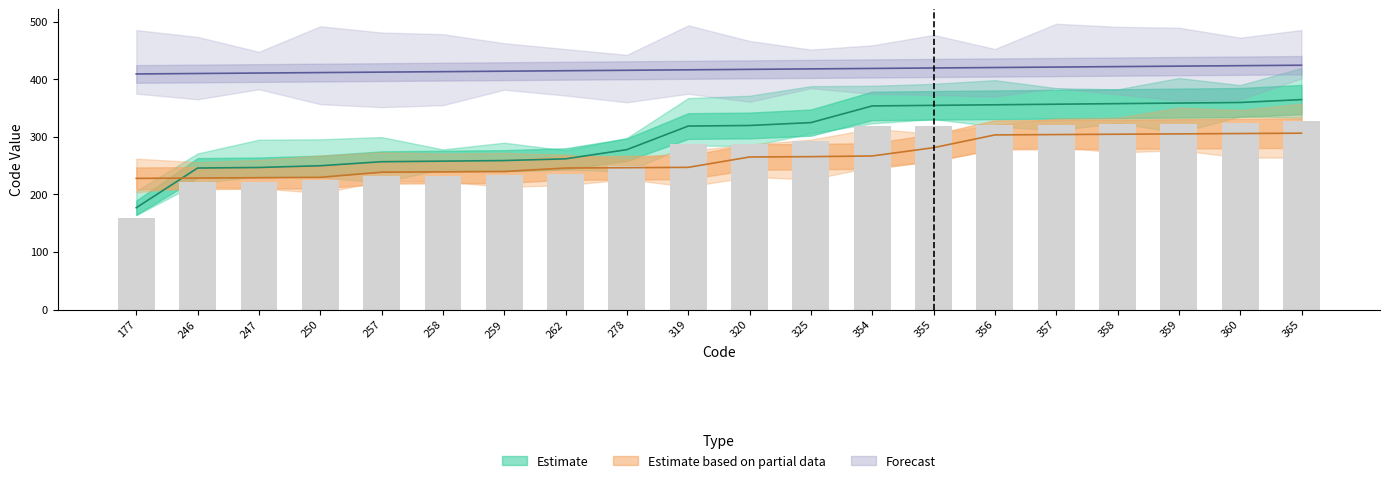

True or false: Forecast has a value of 235.4 at 177.

False